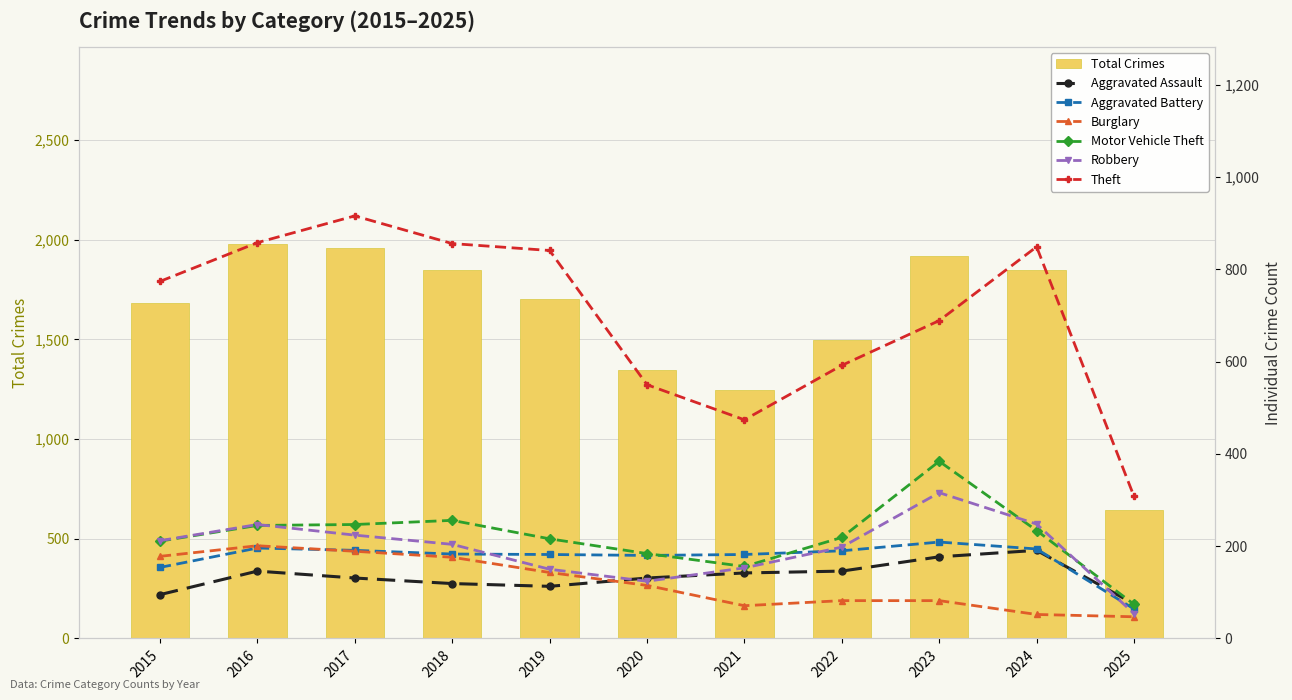

What is the sum of all Theft values?

7707